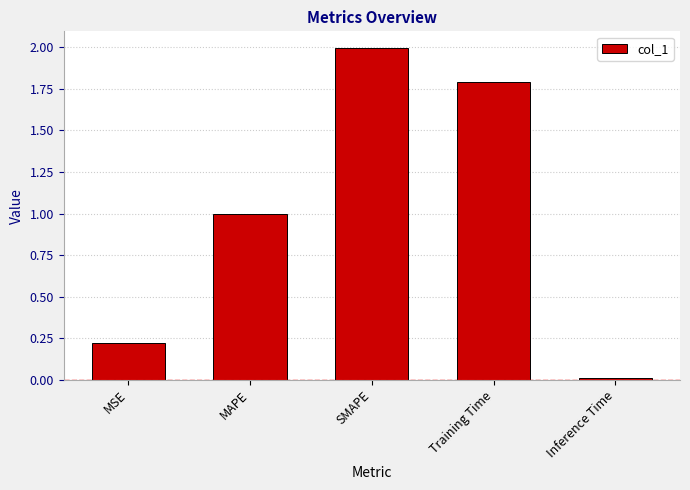

What is the difference between the second highest and second lowest values?

1.6